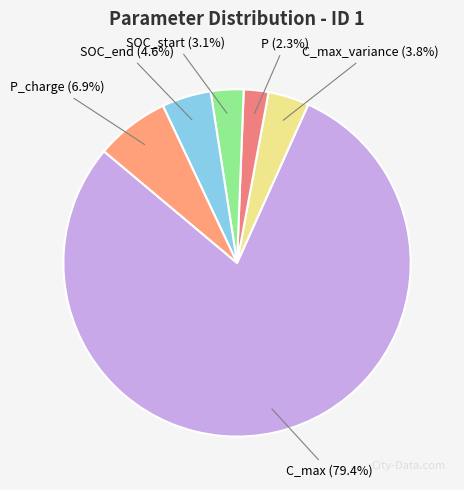

What is the smallest slice in the pie chart?

P